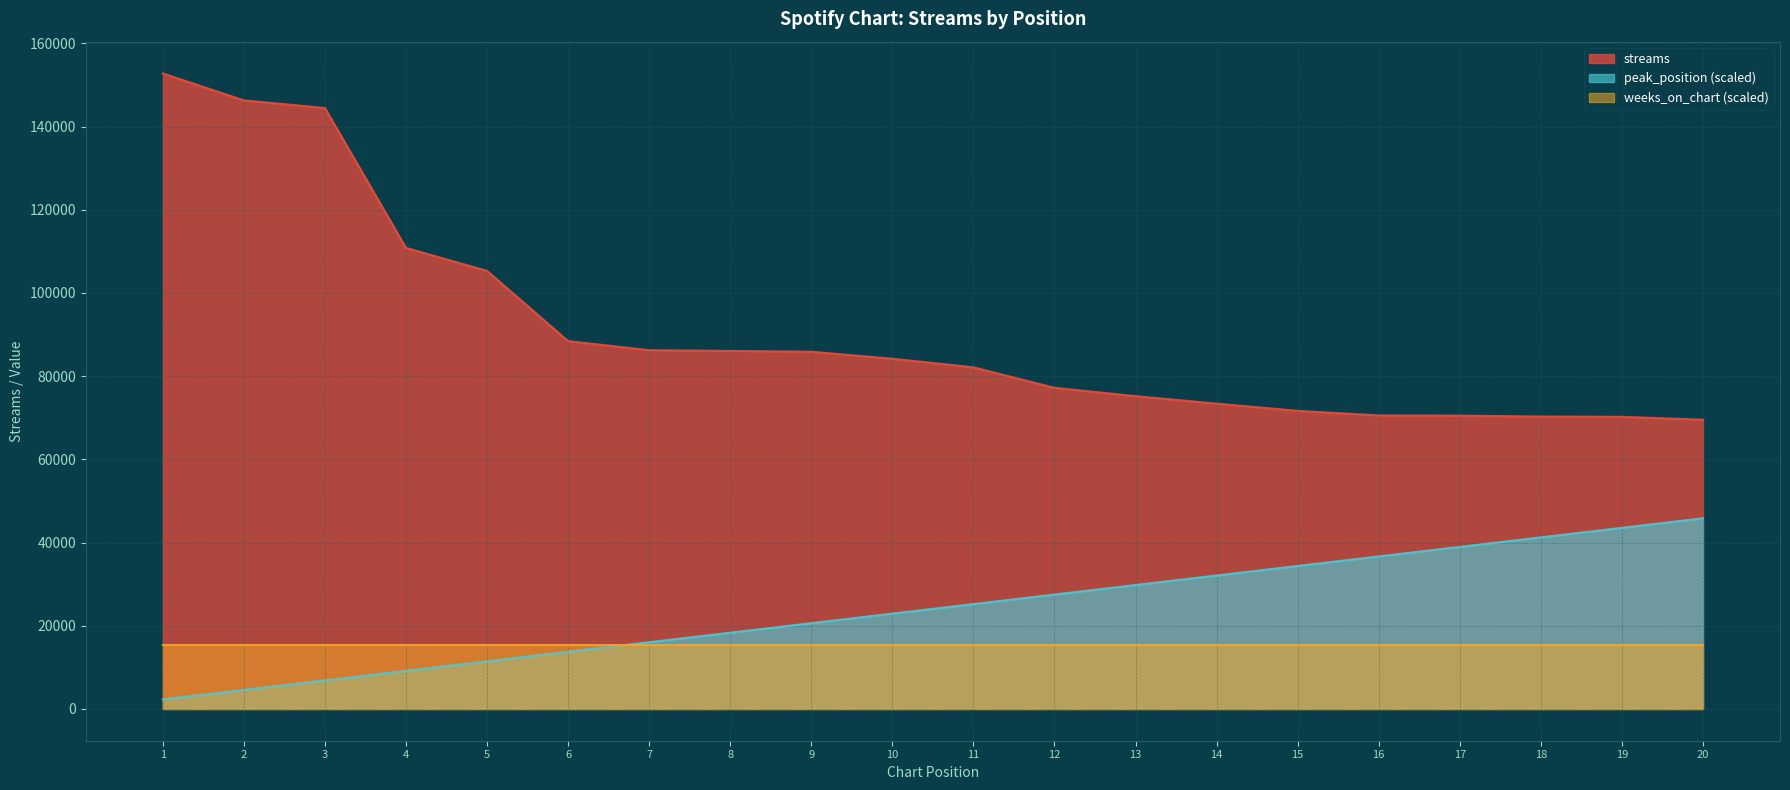

The value of peak_position at 12 is 6049.6. True or false?

False